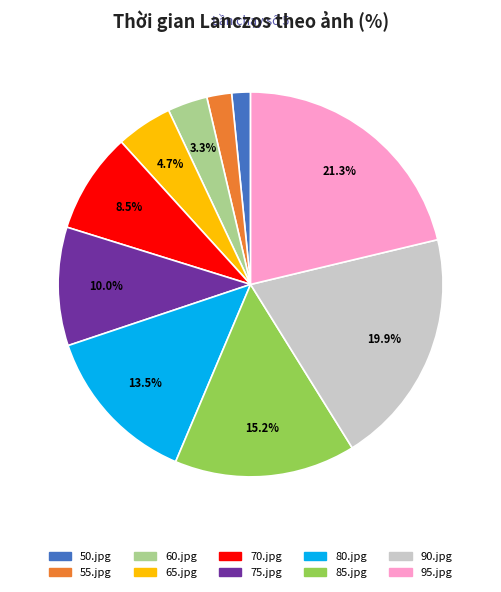

What percentage is the 60.jpg slice, to the nearest percent?

3%